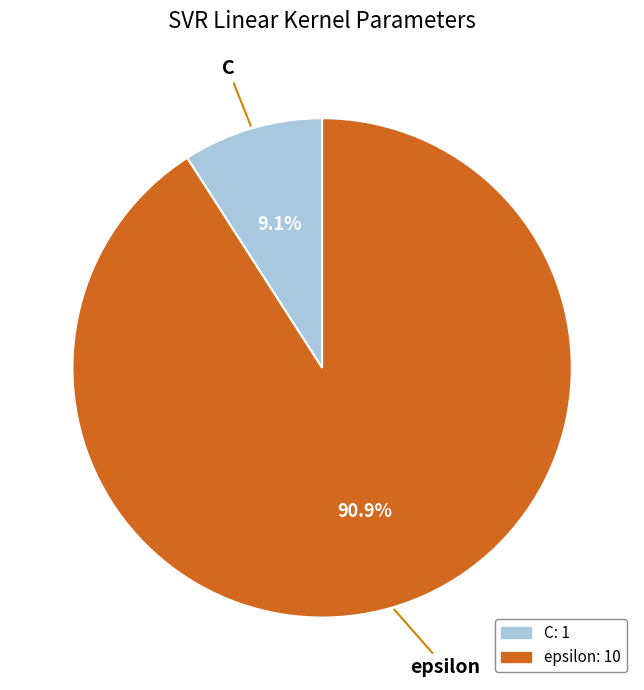

How many segments does this pie chart have?

2